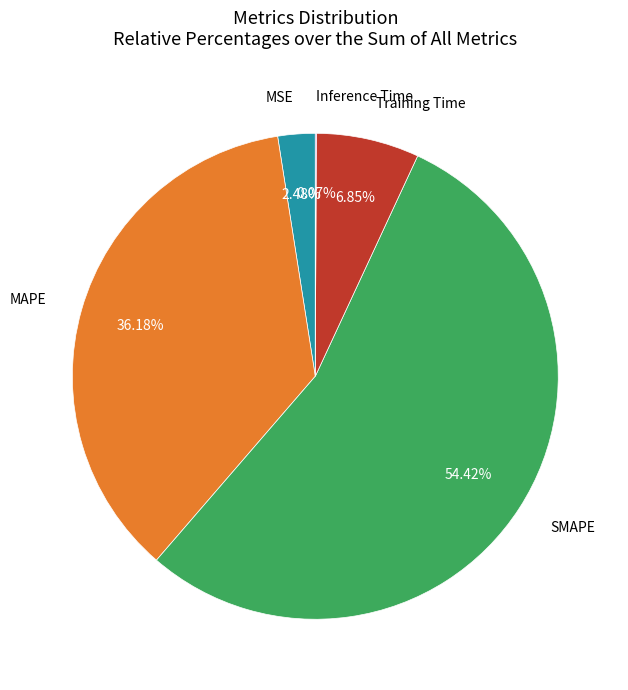

Is there any slice that represents more than half of the pie?

Yes